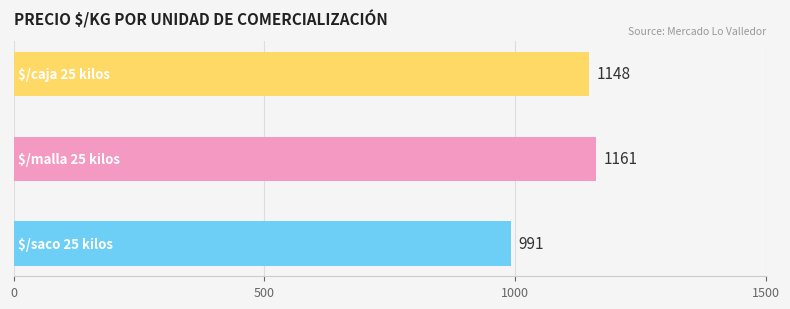

Reading bottom to top, what are all the values shown in this chart?

991	1161	1148